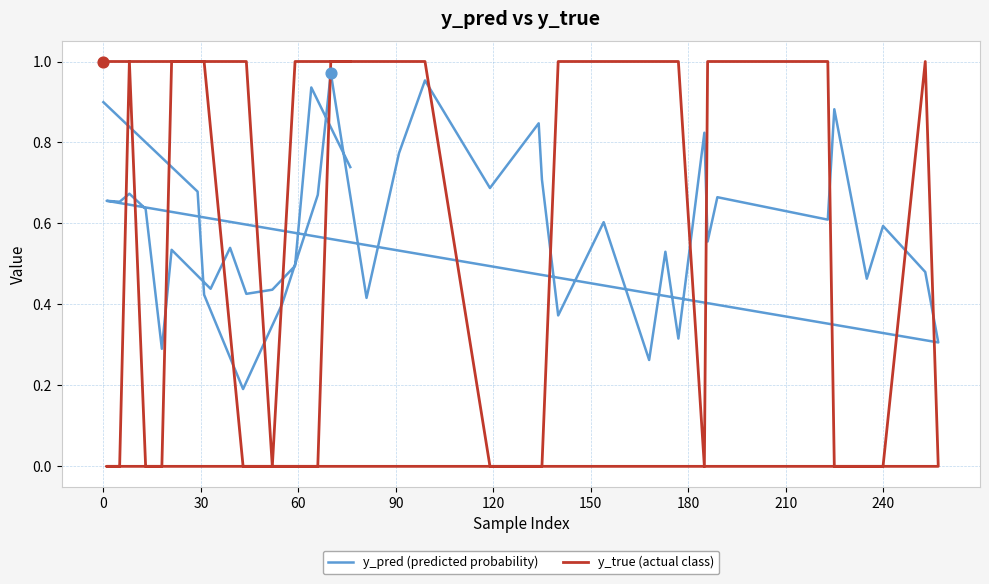

Which series has the widest spread of Y values?

y_true (actual class)